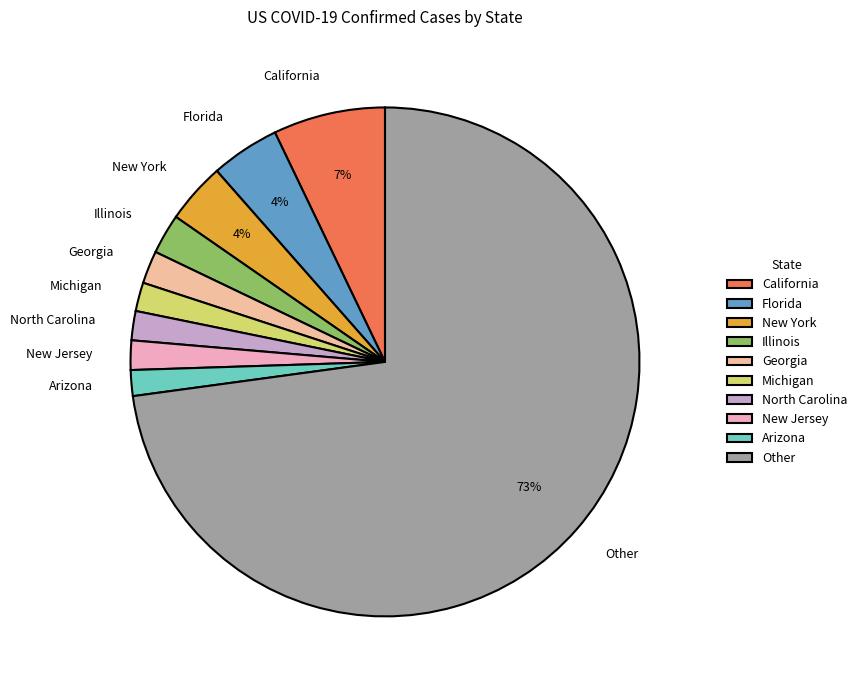

To the nearest percent, what portion does Georgia represent?

2%